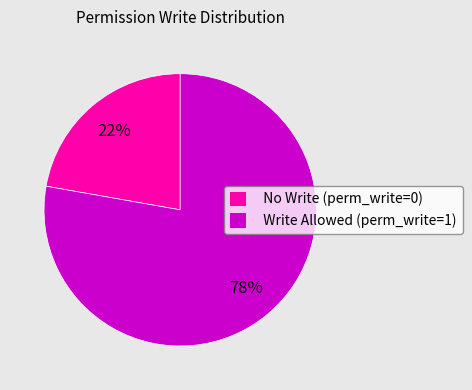

To the nearest percent, what percentage of the pie is No Write (perm_write=0)?

22%